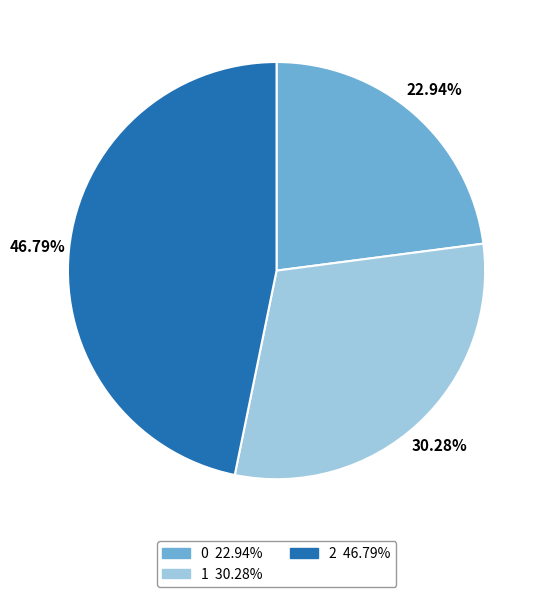

Does 1 account for over 50% of the chart?

No